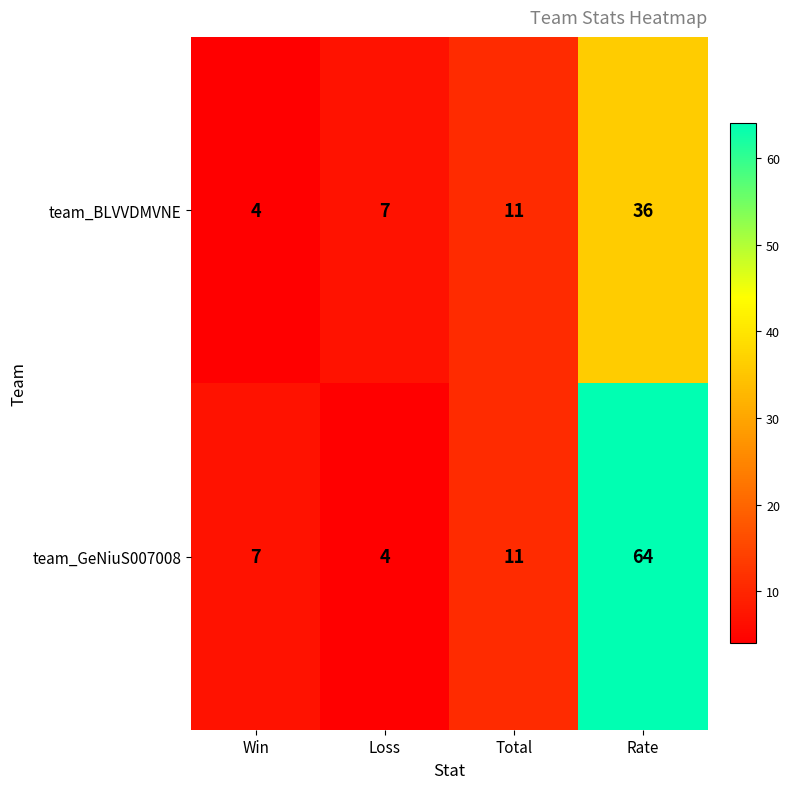

Is it true that team_GeNiuS007008 equals 7 at Win?

True